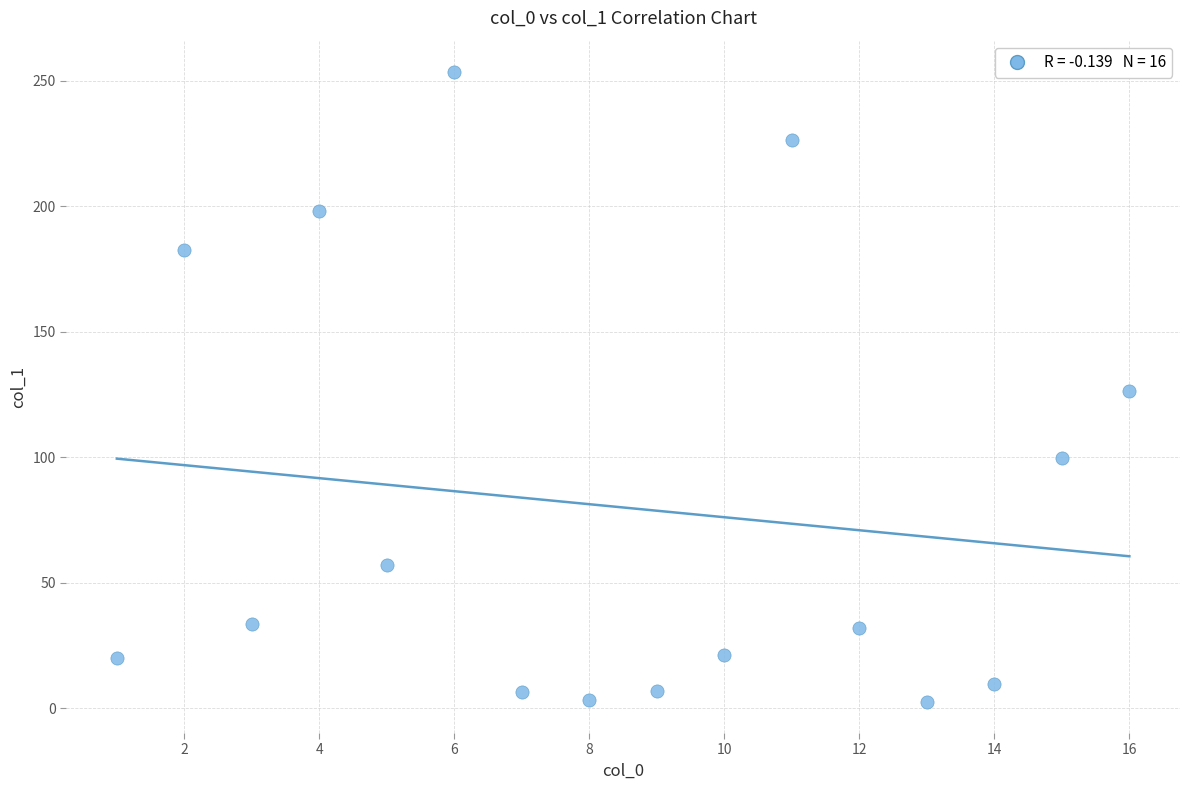

What is the range of X values (max minus min)?

15.0